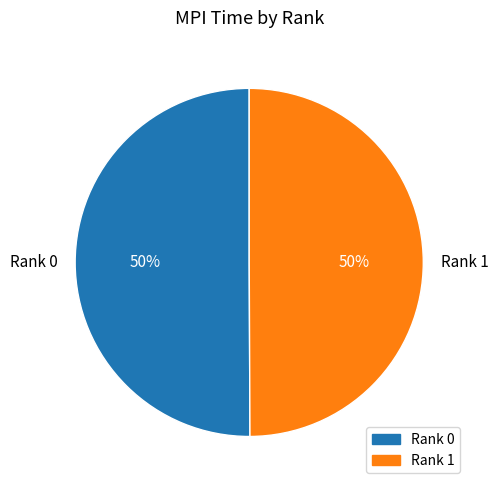

True or false: Rank 0 accounts for 50% of the total.

True